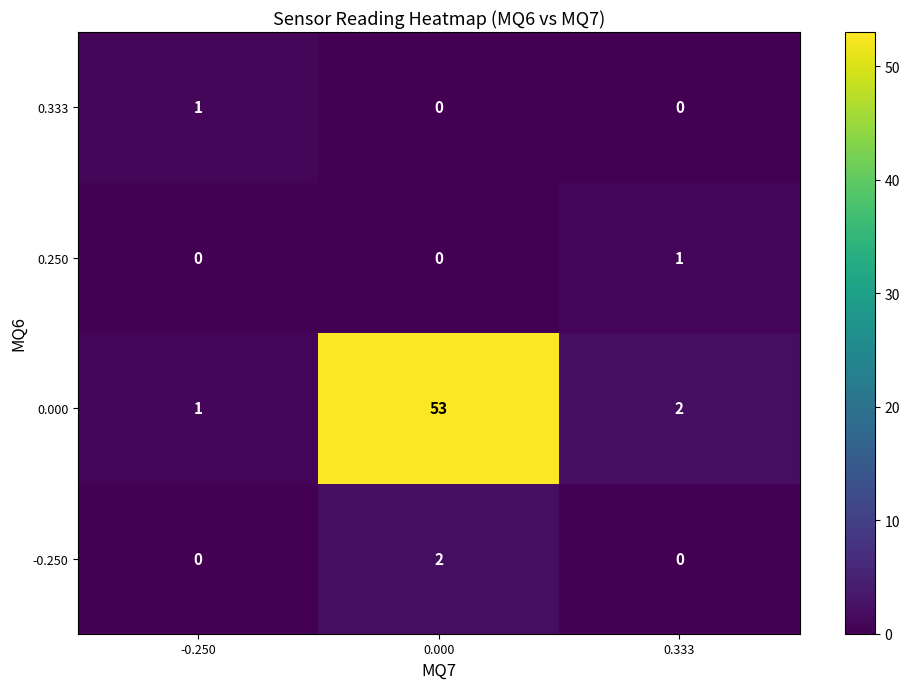

What is the difference between the highest and lowest values at -0.250?

1